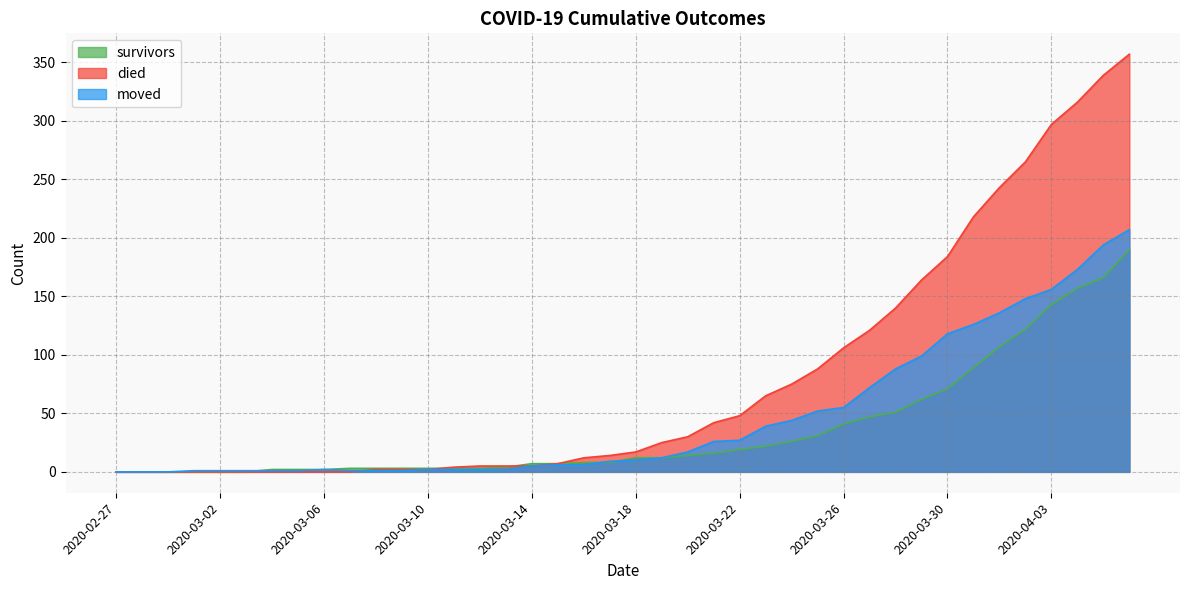

What is the total value across all series at 2020-03-19?

49